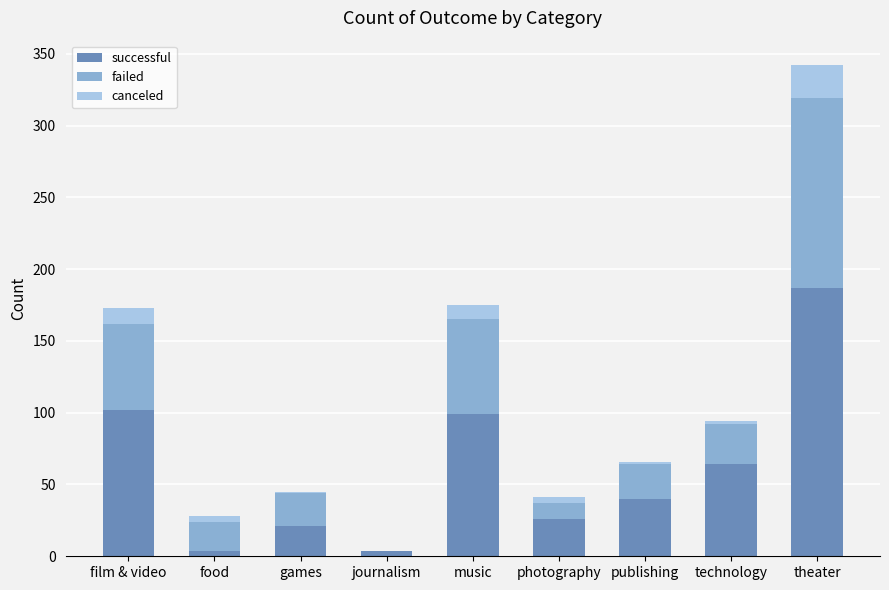

What is the maximum value for successful?

187